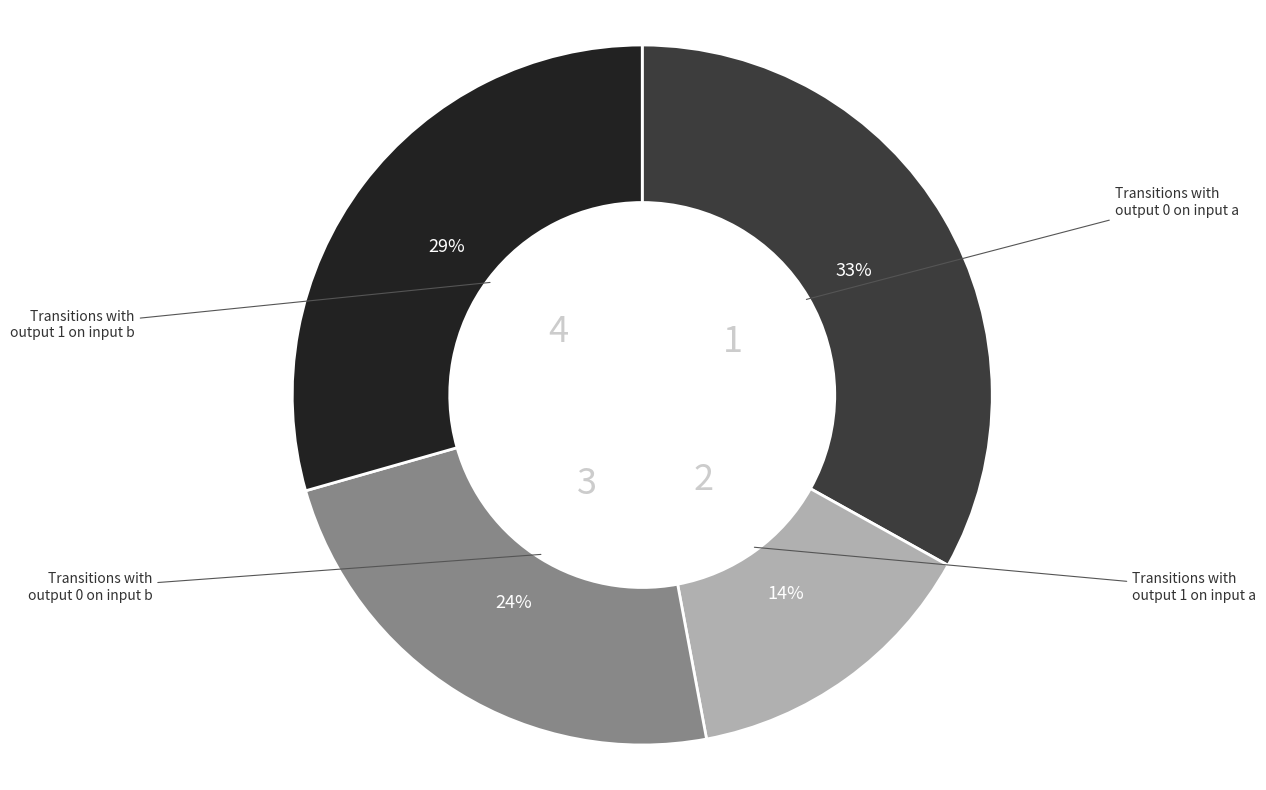

Is there a majority slice in this chart?

No